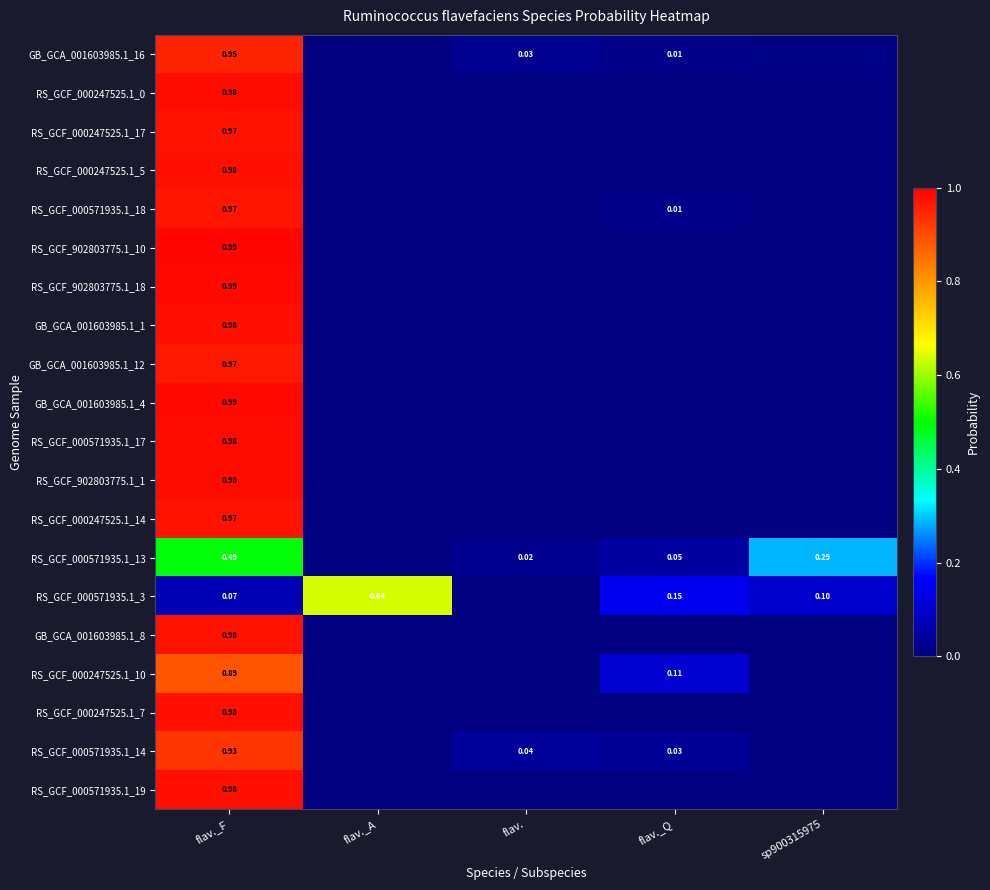

Which series changed the most between flav._Q and sp900315975?

RS_GCF_000571935.1_13